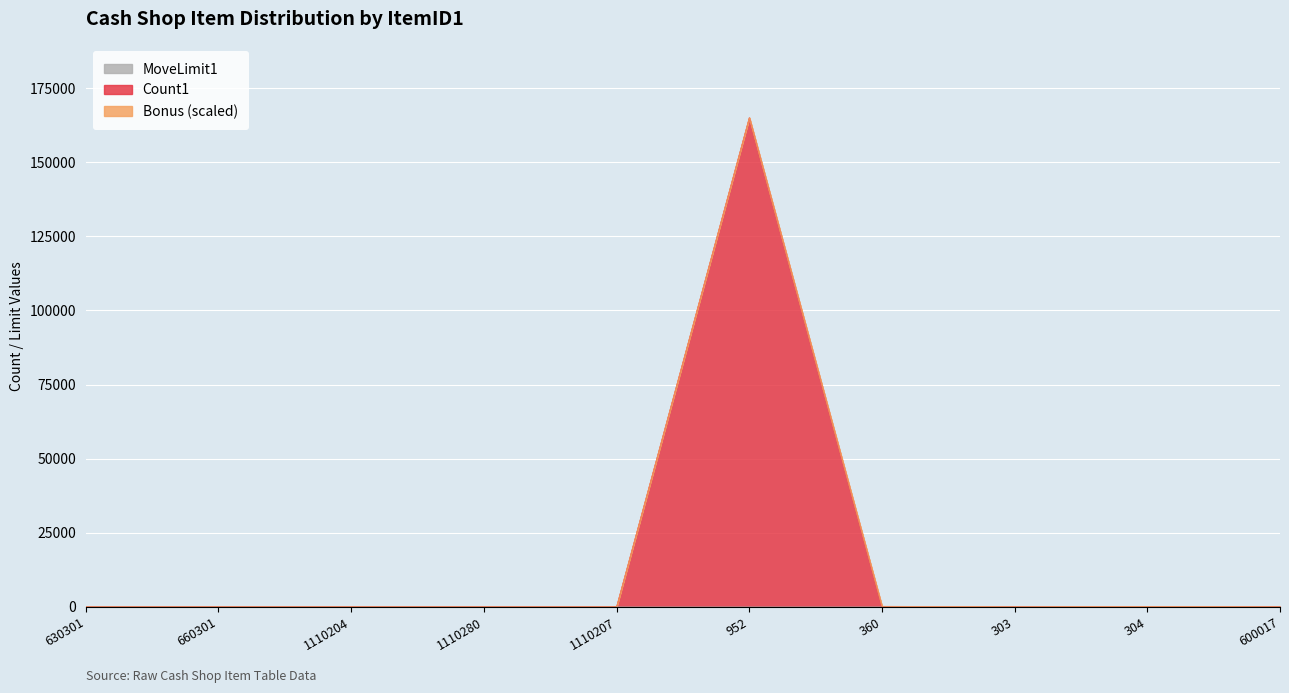

Reading left to right, extract all data points from this chart.

Count1: 7	8	7	8	7	165006	14	7	7	16
MoveLimit1: 6	6	6	7	6	6	6	6	6	6